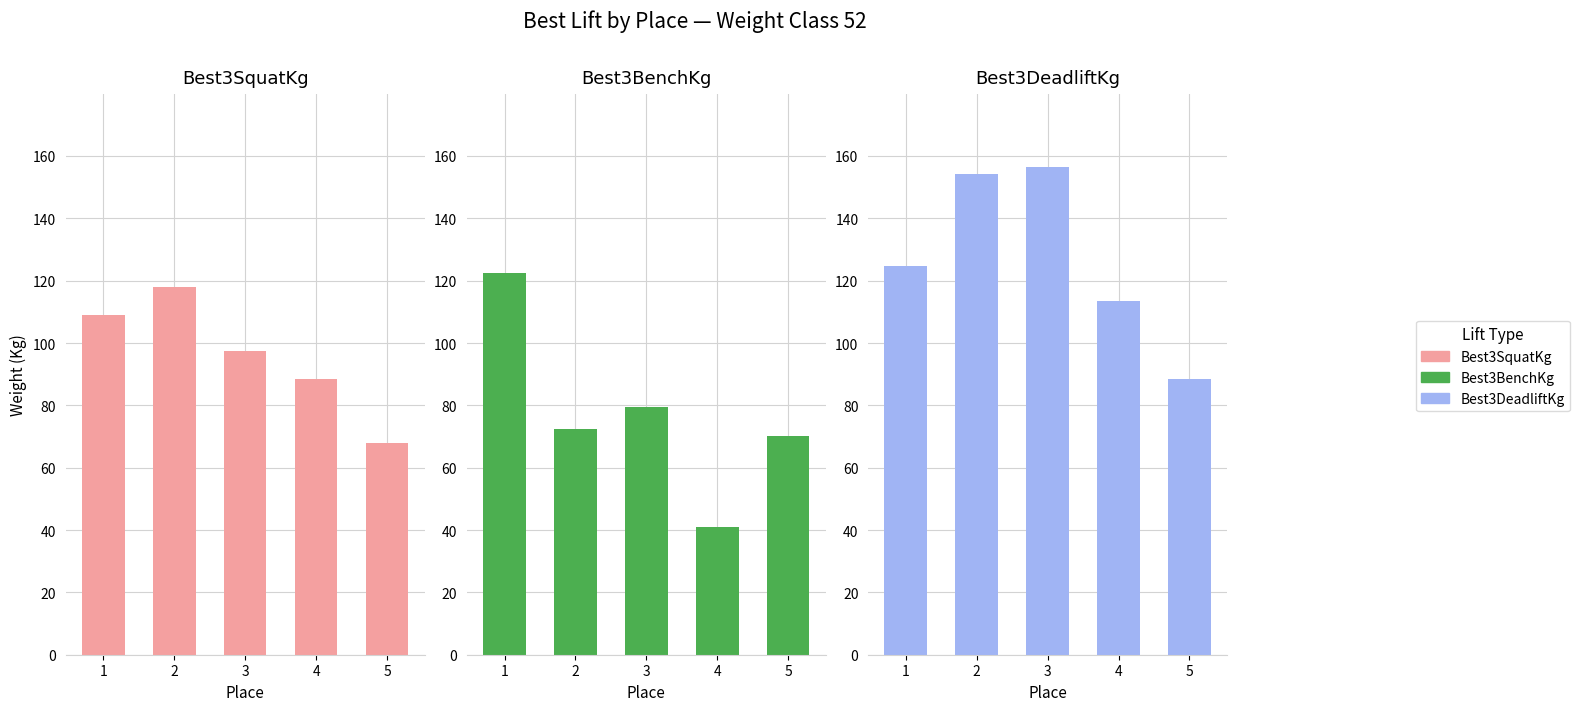

Which category has the lowest value across all series?

4